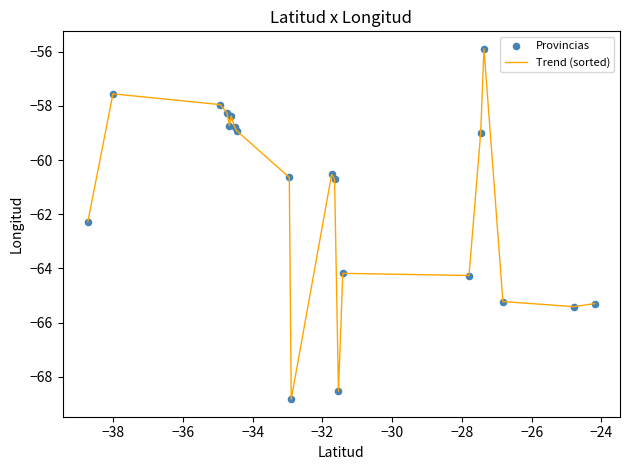

What is the difference between the maximum and minimum values?

12.9